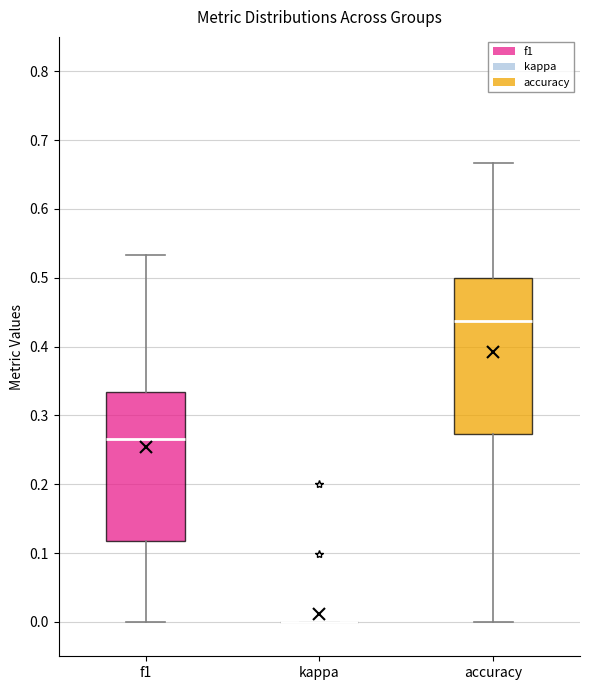

Reading left to right, transcribe this box plot: for each box, give where its median line is, the range the box spans, and where its two whiskers end, as read against the y-axis. The values are not printed on the chart, so give them approximately, as read against the axis.

f1: median 0.27, box 0.12 to 0.33, whiskers 0.00 to 0.53
kappa: box collapsed to a line at 0.00, whiskers 0.00 to 0.00
accuracy: median 0.44, box 0.27 to 0.50, whiskers 0.00 to 0.67